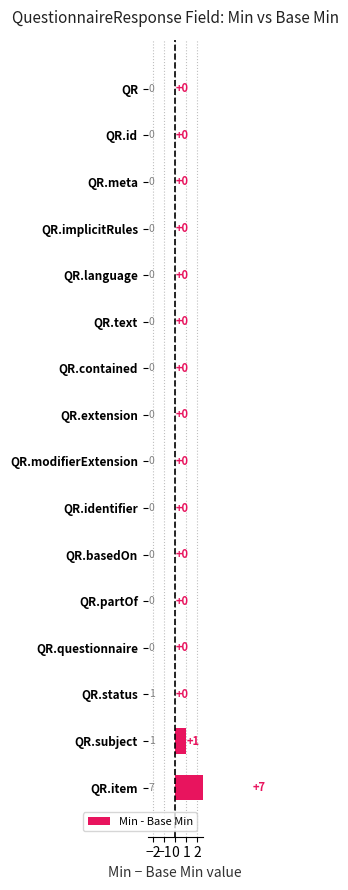

What is the difference between the maximum and minimum values?

7